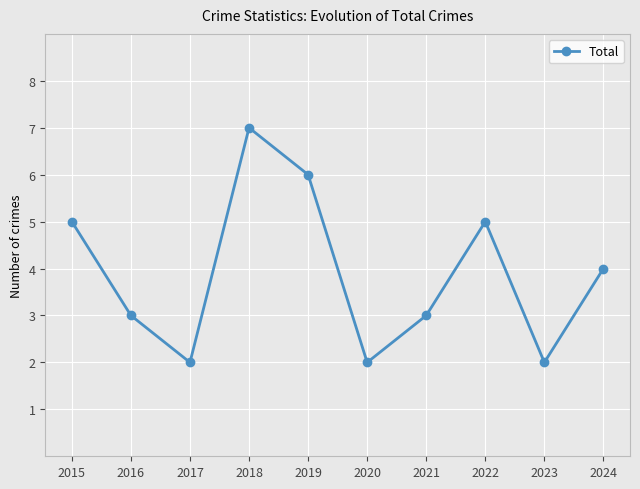

What is the difference between the second highest and minimum values?

4